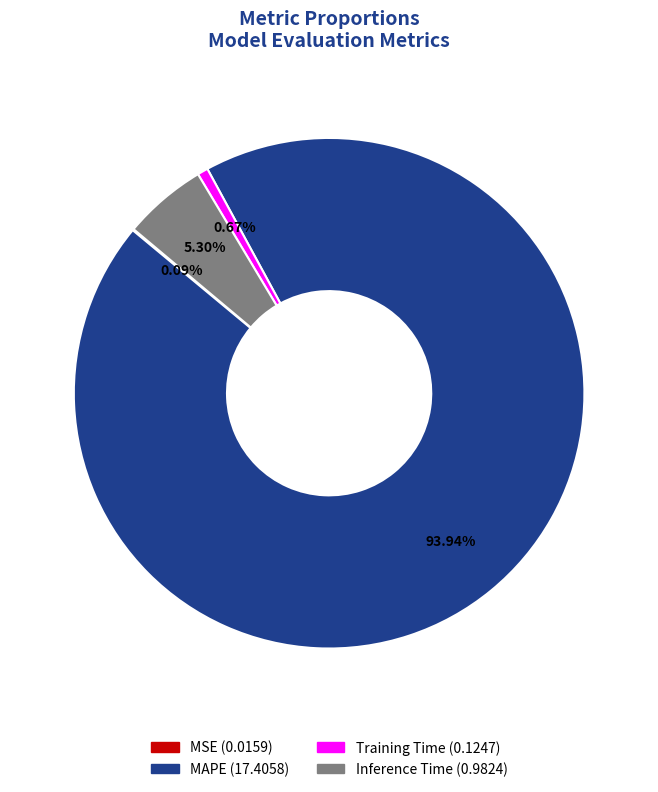

Which slice represents more than half of the pie?

MAPE